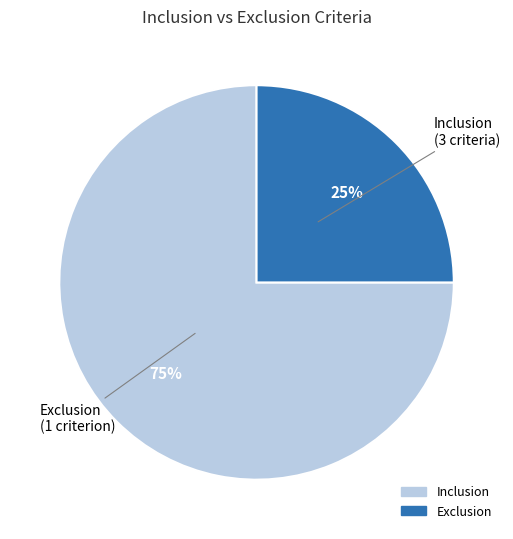

Which category has the biggest portion of the pie?

Inclusion